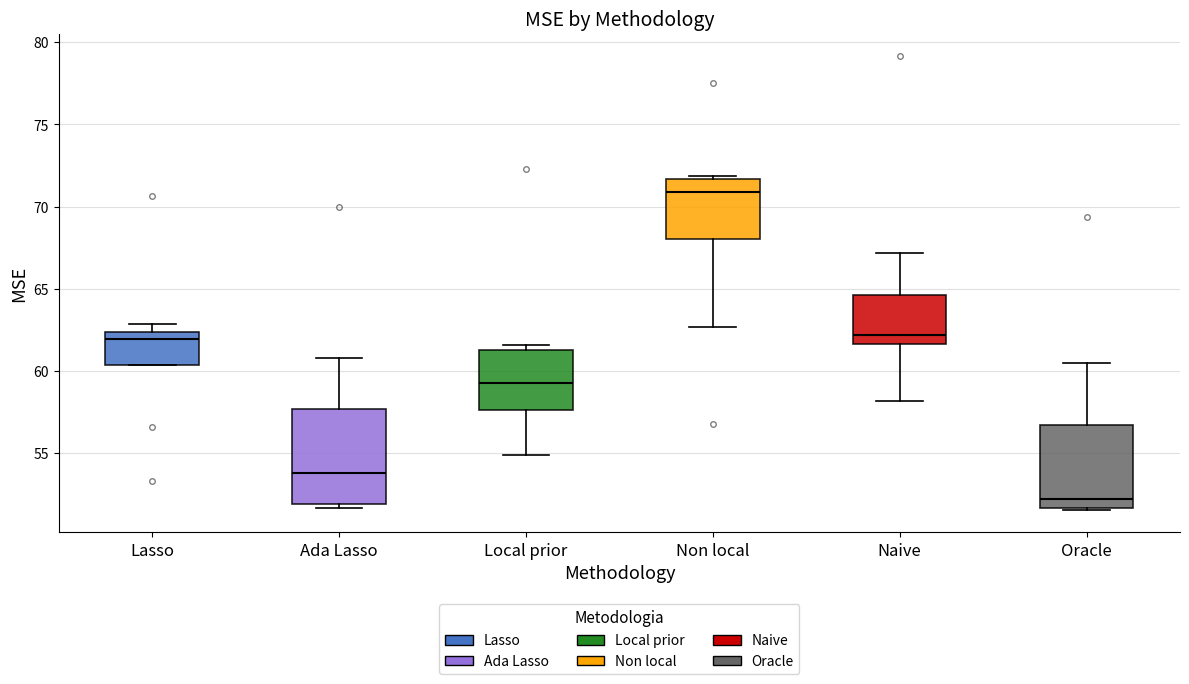

Reading left to right, read every box against the y-axis: the position of its median line, the range the box covers, and the ends of its whiskers. The values are not printed on the chart, so give them approximately, as read against the axis.

Lasso: median 62.0, box 60.5 to 62.5, whiskers 60.5 to 63.0
Ada Lasso: median 54.0, box 52.0 to 57.5, whiskers 51.5 to 61.0
Local prior: median 59.5, box 57.5 to 61.5, whiskers 55.0 to 61.5 (just above the box's upper edge)
Non local: median 71.0, box 68.0 to 71.5, whiskers 62.5 to 72.0
Naive: median 62.0, box 61.5 to 64.5, whiskers 58.0 to 67.0
Oracle: median 52.0, box 51.5 to 56.5, whiskers 51.5 to 60.5